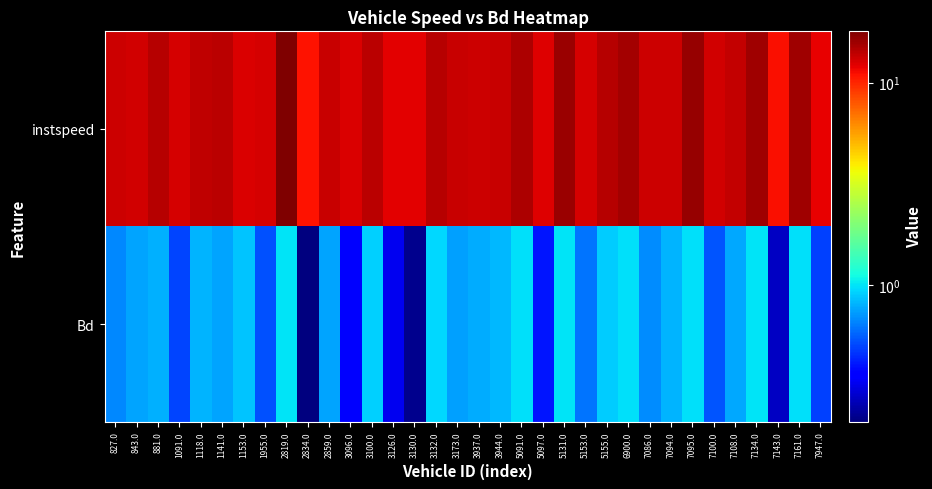

Reading left to right, what are all the values shown in this chart?

instspeed: 827.0=13.3	843.0=12.9	881.0=14.3	1091.0=12.9	1118.0=13.8	1141.0=14.2	1153.0=12.6	1955.0=12.8	2819.0=17.9	2834.0=10.9	2859.0=13.5	3096.0=12.5	3100.0=14.2	3126.0=12.0	3130.0=12.1	3132.0=14.5	3173.0=13.4	3937.0=13.3	3944.0=13.4	5091.0=15.0	5097.0=12.4	5131.0=16.0	5153.0=12.8	5155.0=14.4	6900.0=15.5	7086.0=13.1	7094.0=13.3	7095.0=16.2	7100.0=13.0	7108.0=13.8	7134.0=15.8	7143.0=11.2	7161.0=15.8	7947.0=11.9
Bd: 827.0=0.7	843.0=0.7	881.0=0.8	1091.0=0.5	1118.0=0.8	1141.0=0.8	1153.0=0.9	1955.0=0.5	2819.0=1.0	2834.0=0.2	2859.0=0.8	3096.0=0.4	3100.0=0.9	3126.0=0.3	3130.0=0.2	3132.0=0.9	3173.0=0.7	3937.0=0.8	3944.0=0.8	5091.0=1.0	5097.0=0.4	5131.0=1.0	5153.0=0.6	5155.0=0.9	6900.0=1.0	7086.0=0.7	7094.0=0.8	7095.0=1.0	7100.0=0.5	7108.0=0.8	7134.0=1.0	7143.0=0.3	7161.0=1.0	7947.0=0.5